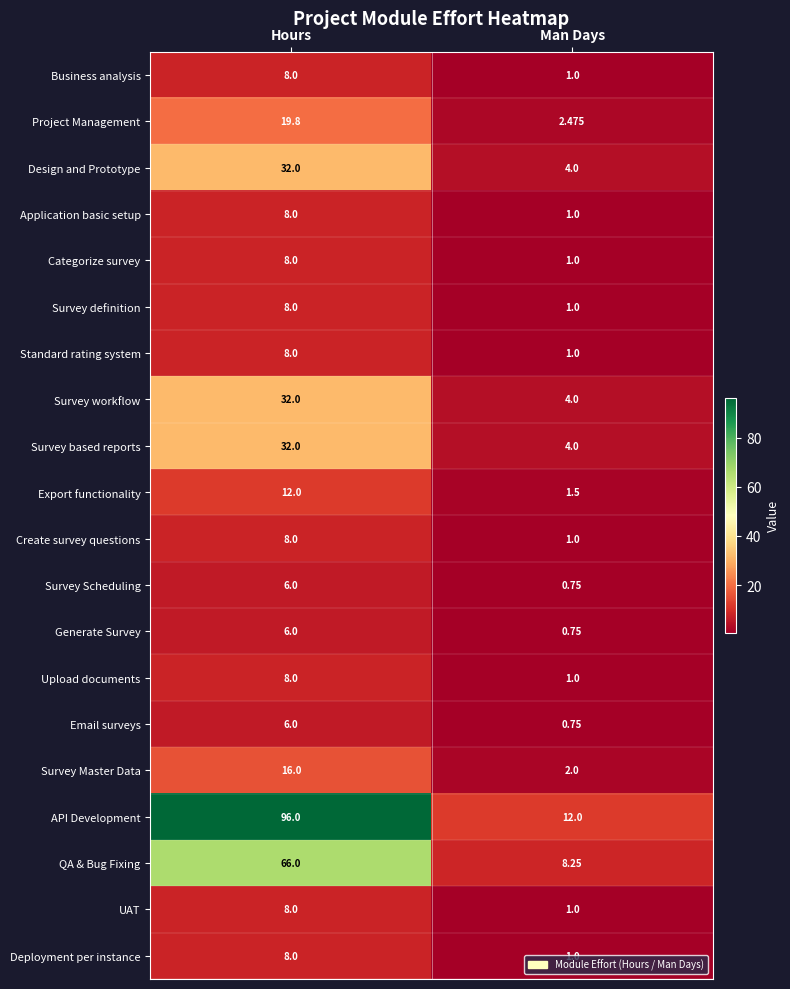

At which label does Upload documents reach its minimum?

Man Days